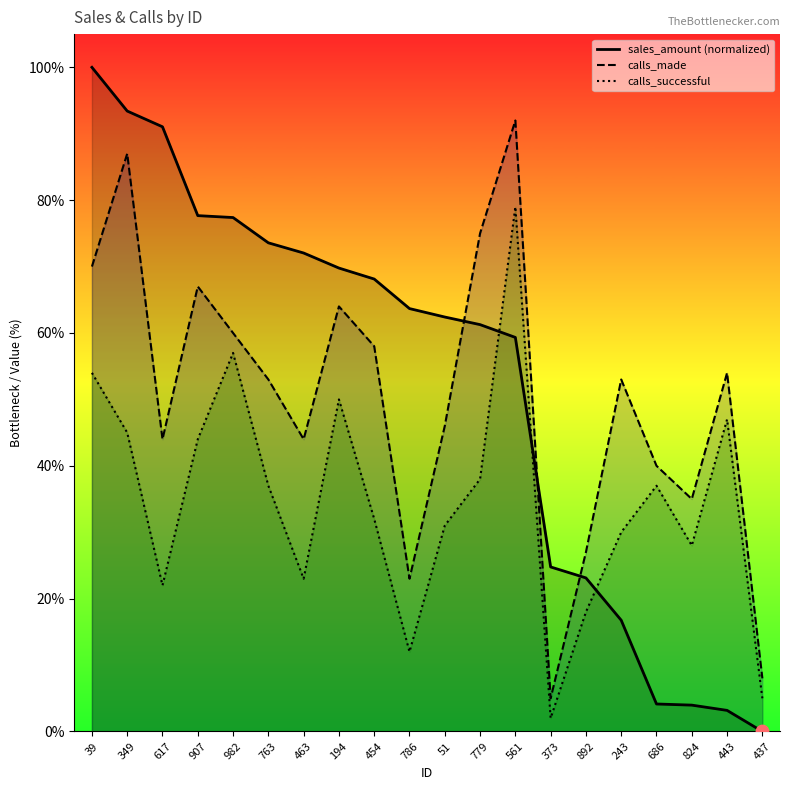

Is the value of calls_successful at 437 greater than the value of sales_amount (normalized) at 686?

Yes